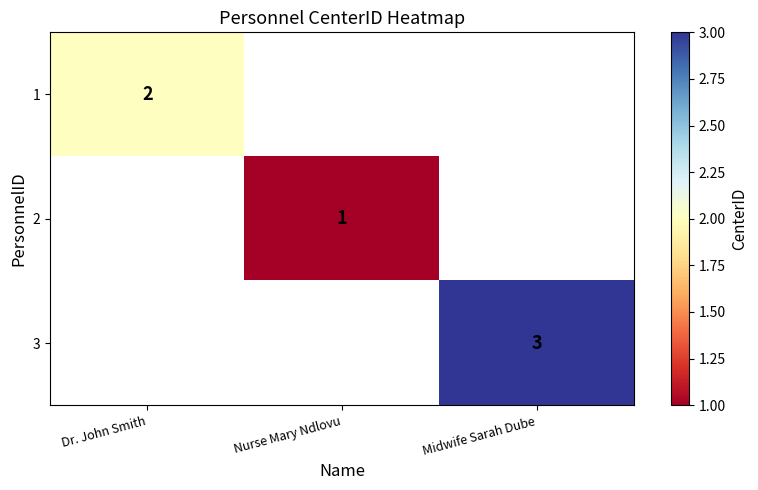

The value of 3 at Midwife Sarah Dube is 5. True or false?

False